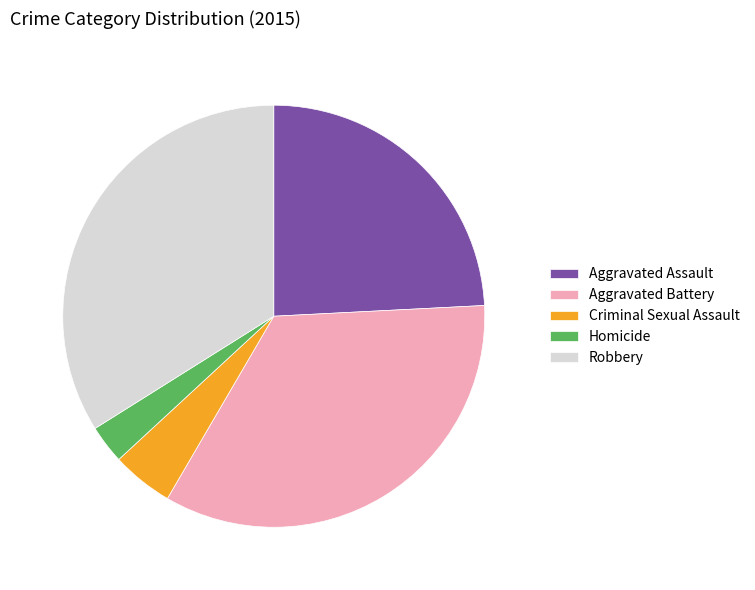

Does Aggravated Battery represent more than half of the total?

No